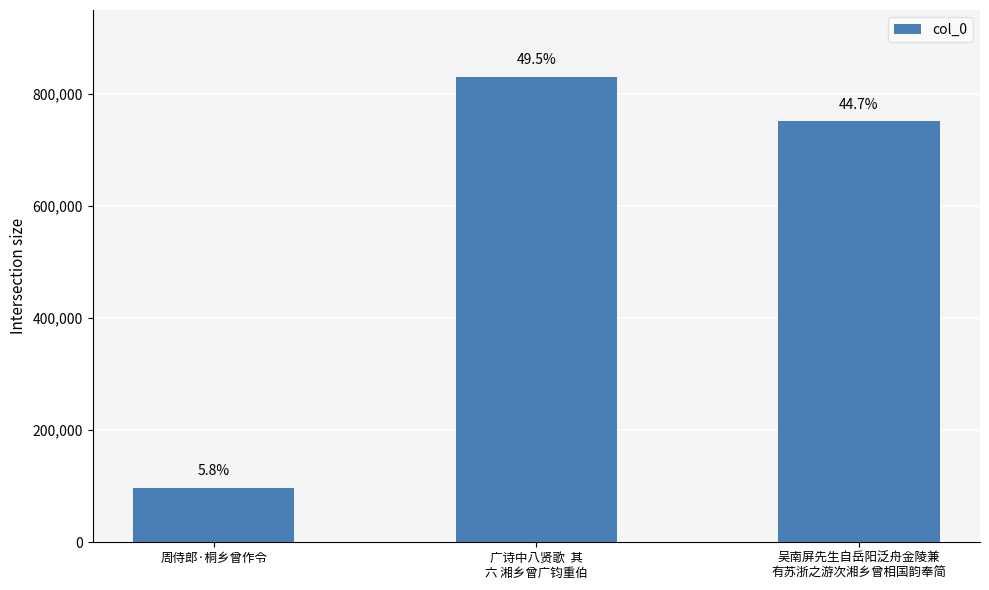

List the labels in order of value, smallest first.

周侍郎·桐乡曾作令, 吴南屏先生自岳阳泛舟金陵兼
有苏浙之游次湘乡曾相国韵奉简, 广诗中八贤歌  其
六 湘乡曾广钧重伯